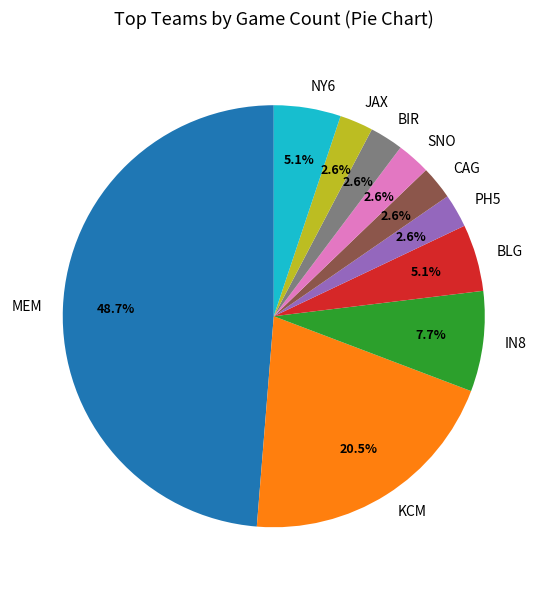

Between MEM and BIR, which is larger?

MEM